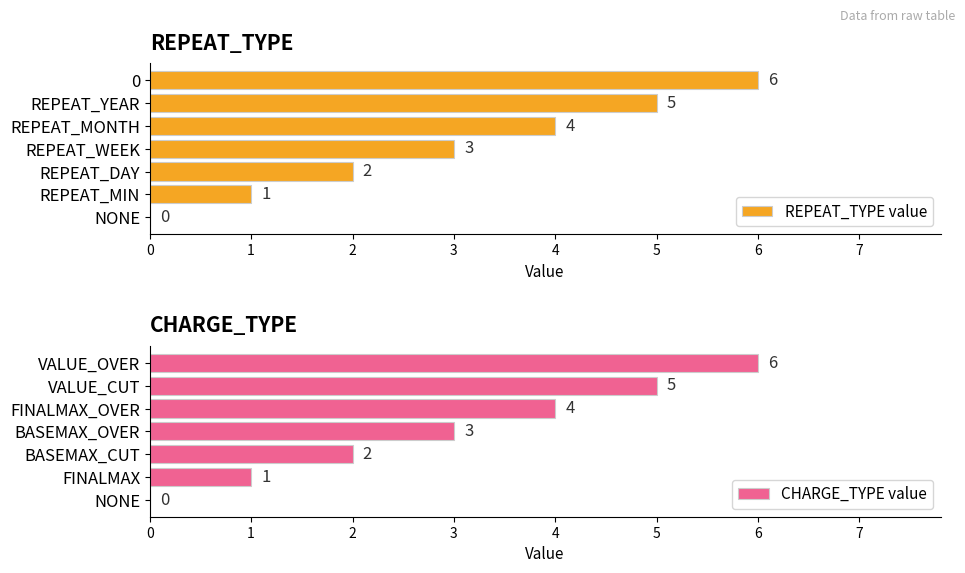

How many groups of bars are there?

7